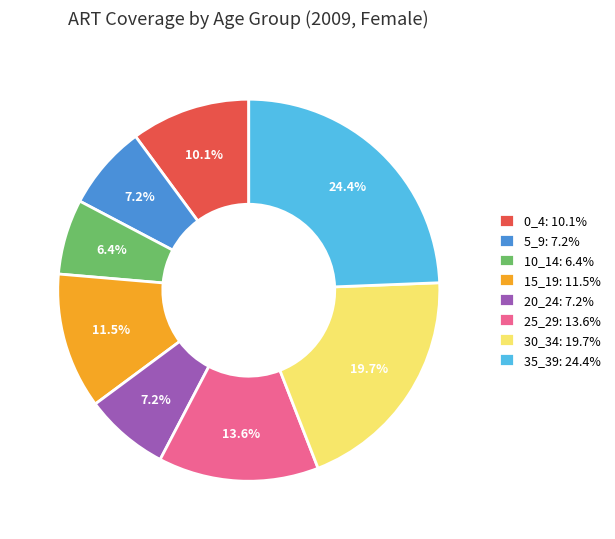

To the nearest percent, what percentage of the pie is 10_14?

6%